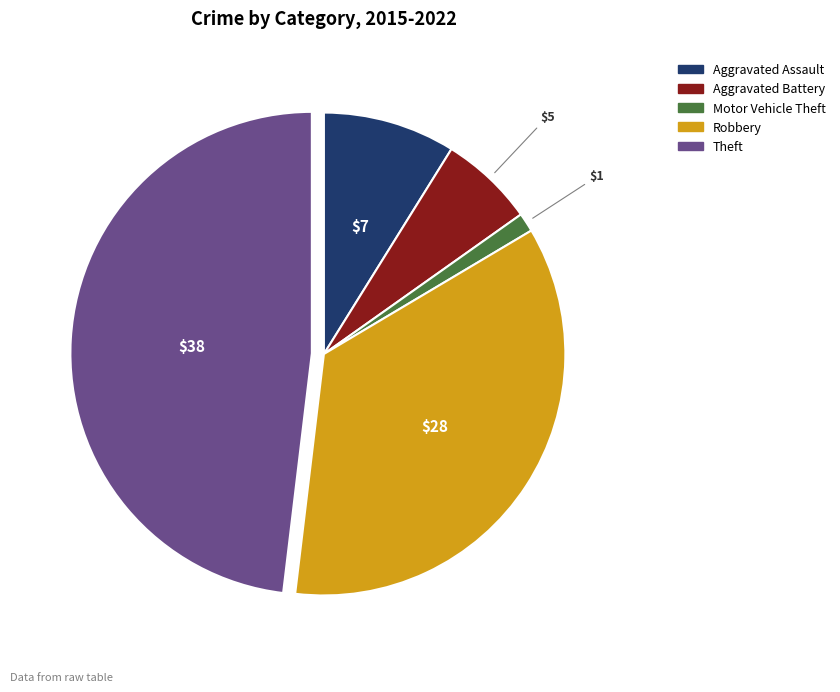

Rank the categories by value from highest to lowest.

Theft, Robbery, Aggravated Assault, Aggravated Battery, Motor Vehicle Theft